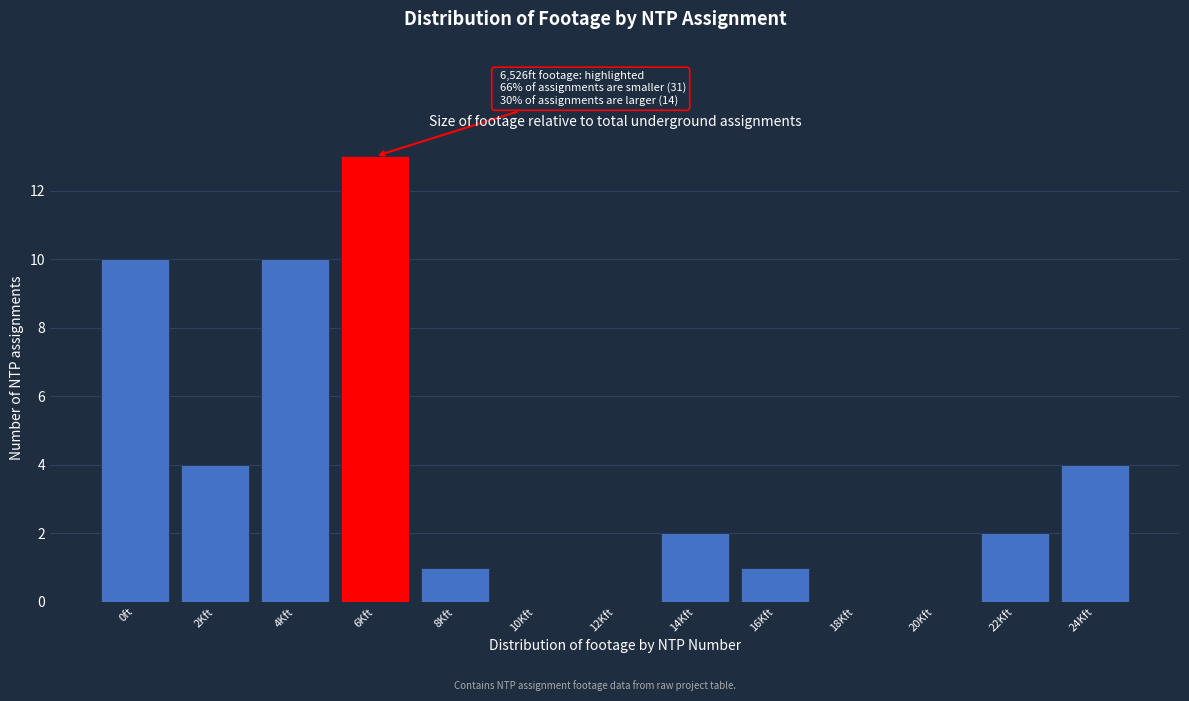

Reading left to right, list all the values displayed in this chart.

0ft=10	2Kft=4	4Kft=10	6Kft=13	8Kft=1	10Kft=0	12Kft=0	14Kft=2	16Kft=1	18Kft=0	20Kft=0	22Kft=2	24Kft=4